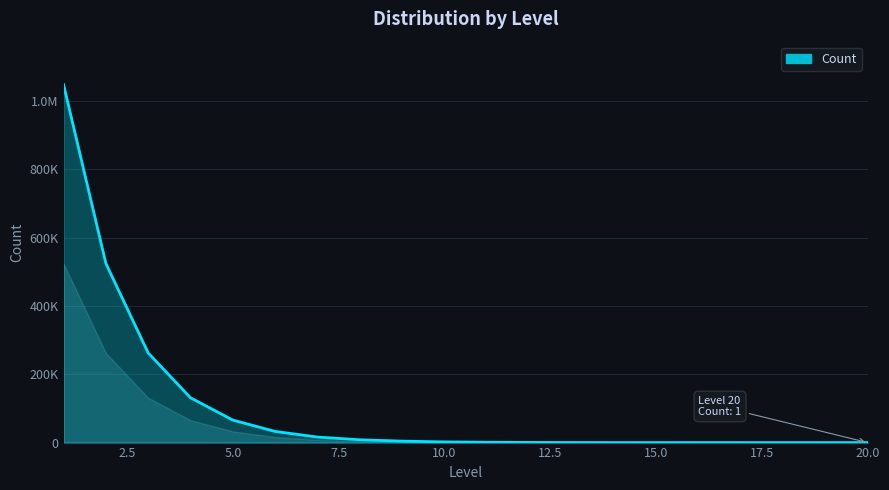

What is the smallest value displayed?

1